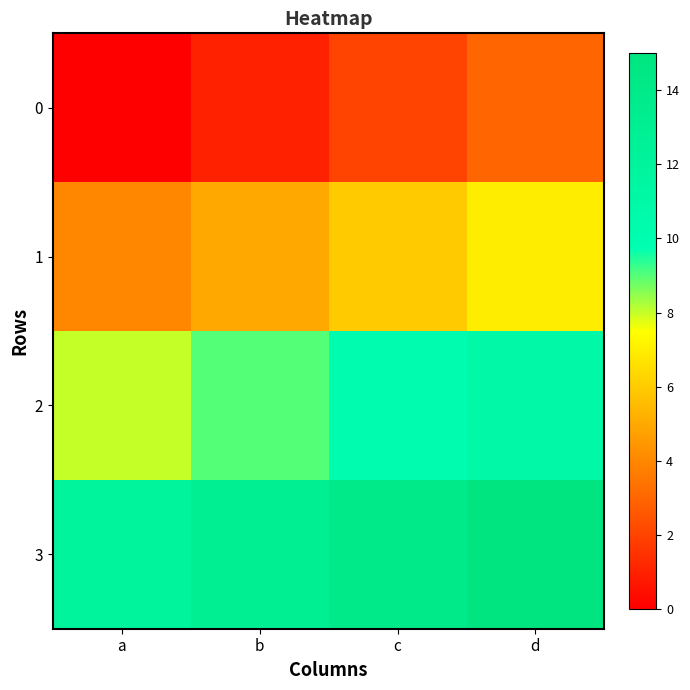

At how many categories does at least one series exceed 1?

4